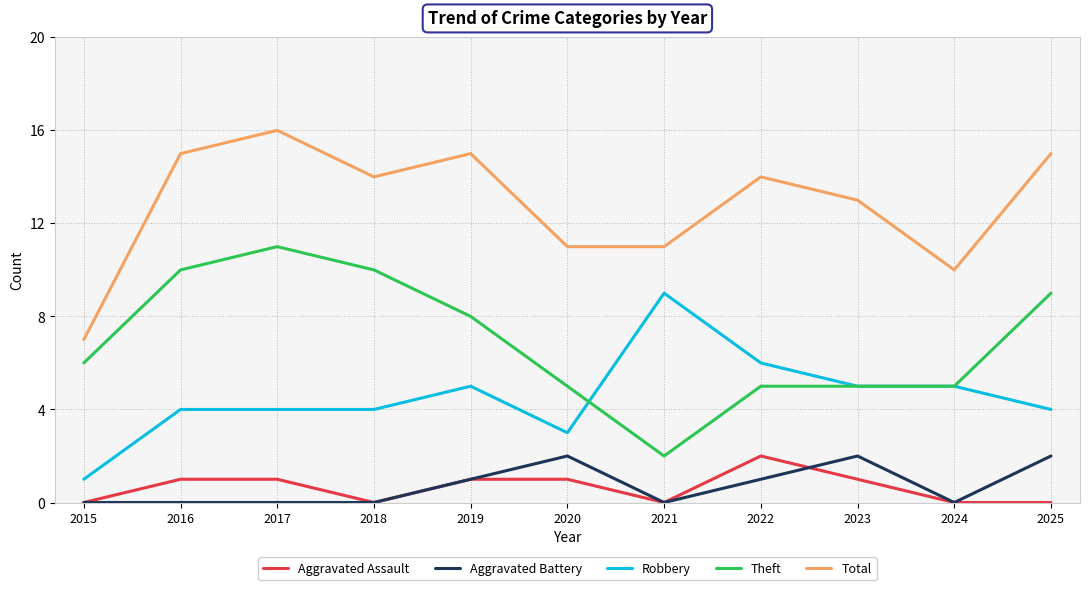

How many lines are shown in the chart?

5